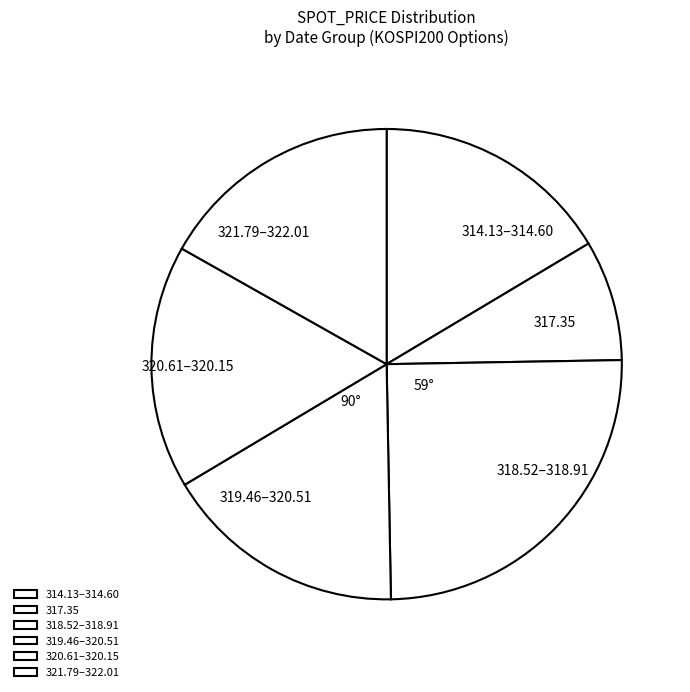

Is the sum of 320.61–320.15 and 318.52–318.91 greater than half?

No